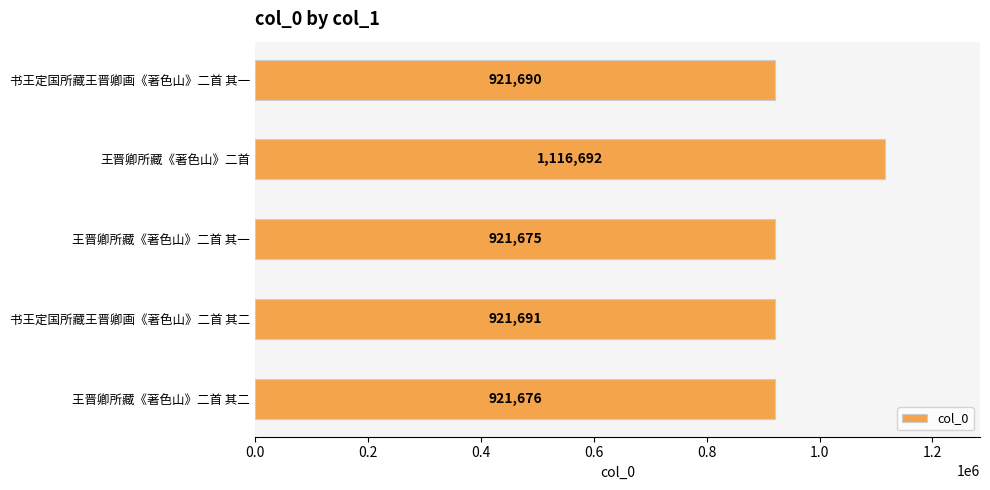

Which has a higher value, 书王定国所藏王晋卿画《著色山》二首 其一 or 王晋卿所藏《著色山》二首 其一?

书王定国所藏王晋卿画《著色山》二首 其一